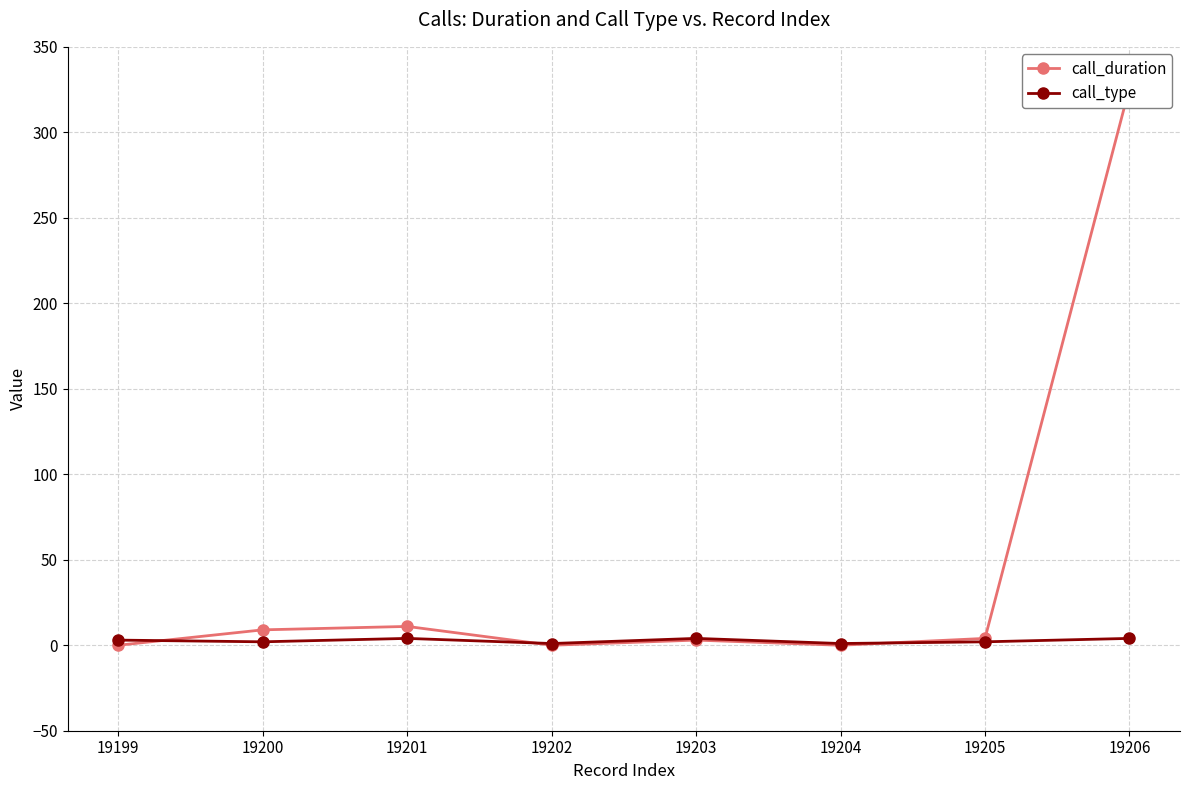

Reading left to right, what are all the values shown in this chart?

call_duration: 0	9	11	0	3	0	4	326
call_type: 3	2	4	1	4	1	2	4